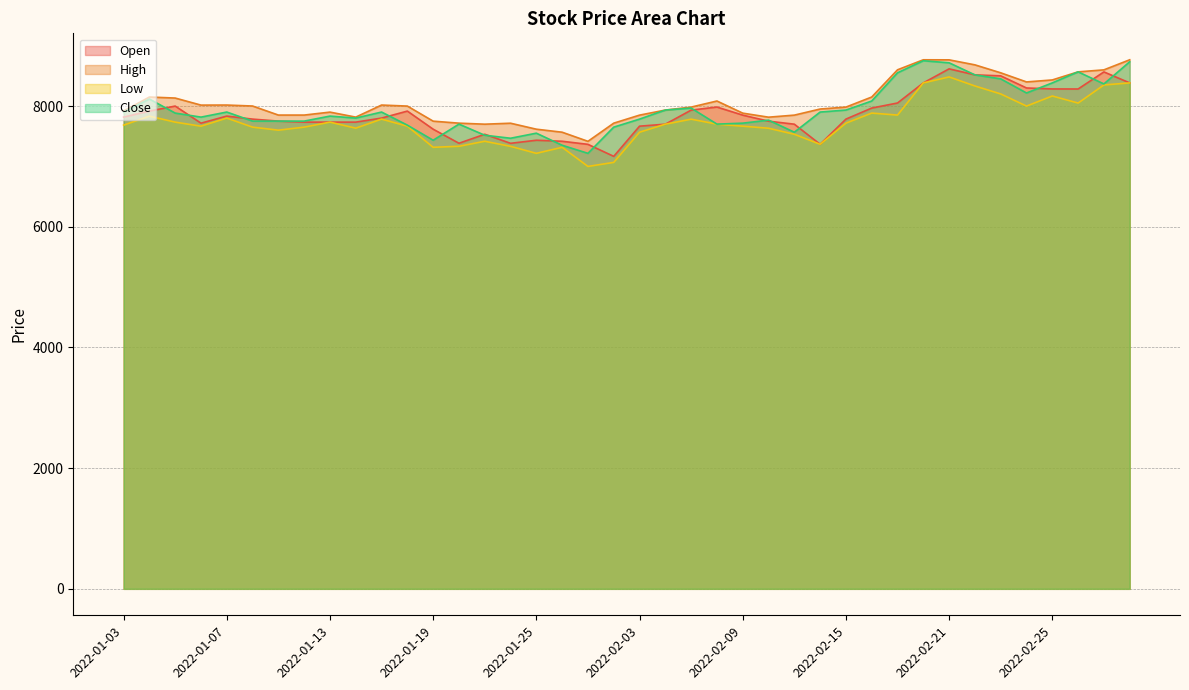

Which series has the largest total across all categories?

High